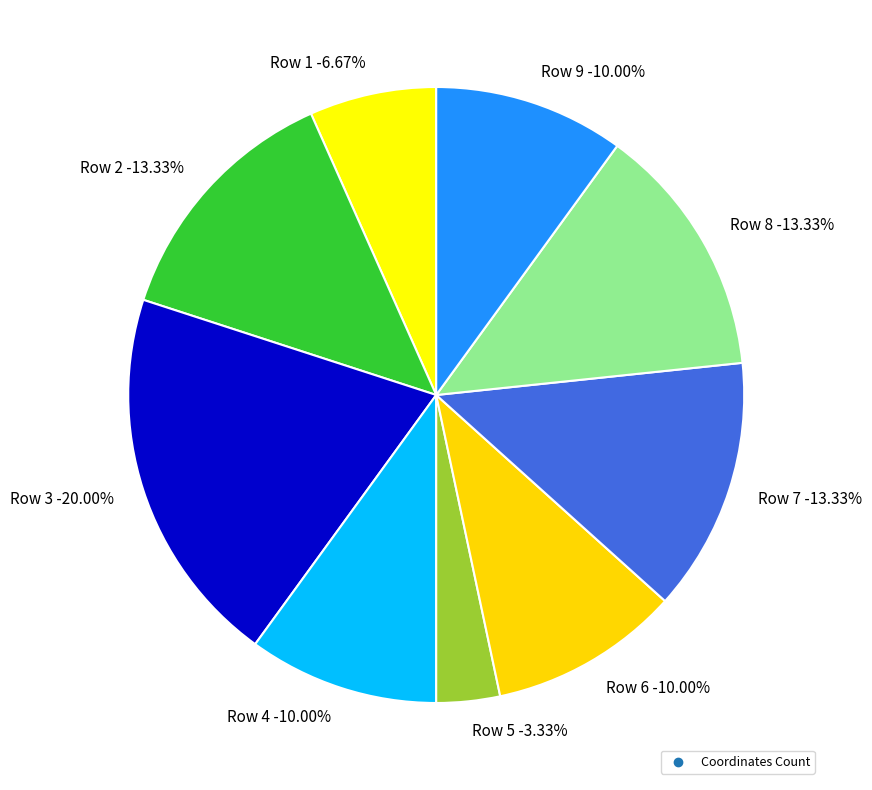

Count the number of slices in the pie.

9